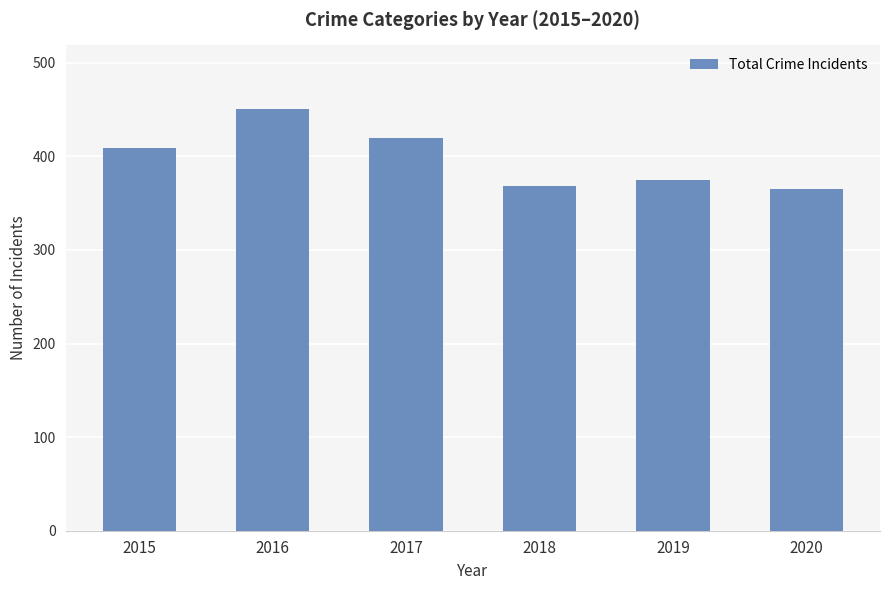

The chart shows a value of 365 at 2020. True or false?

True